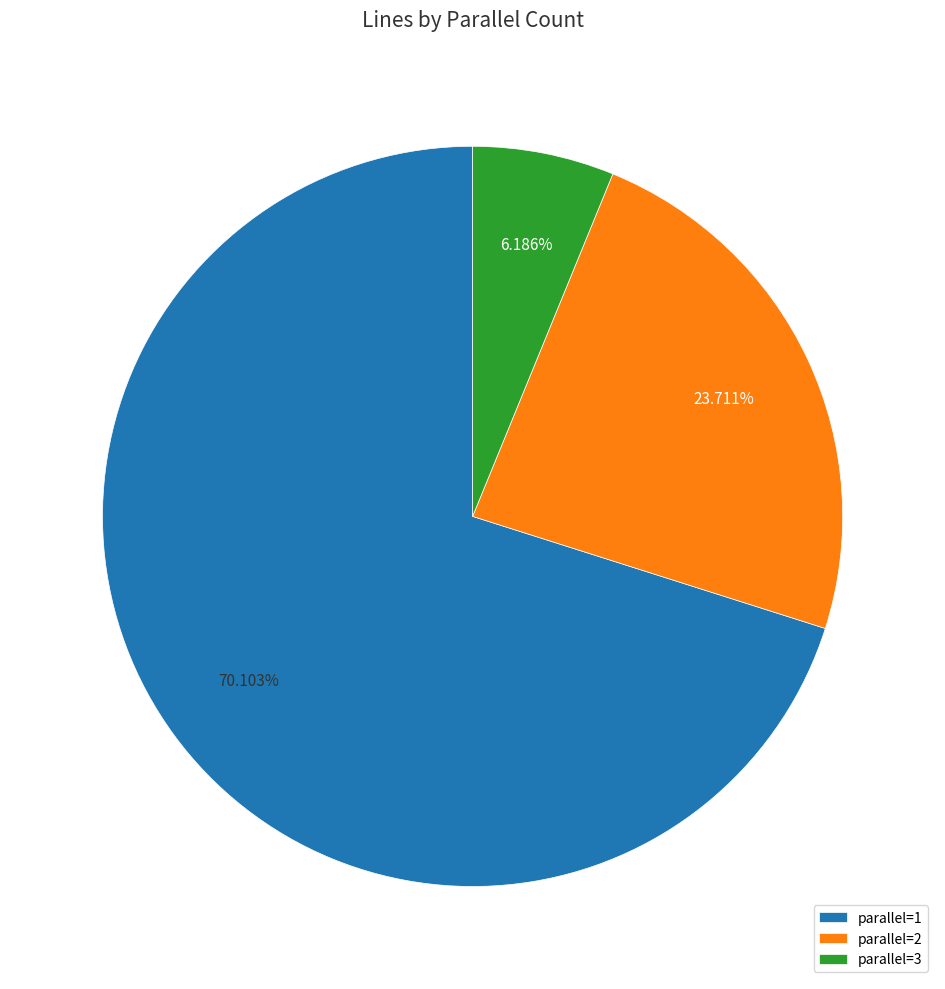

Count the number of slices in the pie.

3